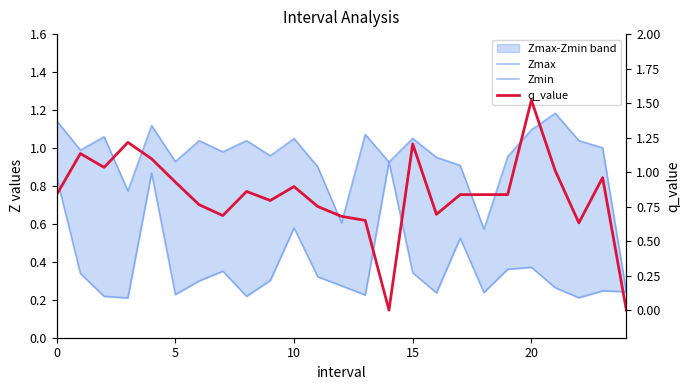

True or false: Zmax and q_value cross at least once.

True